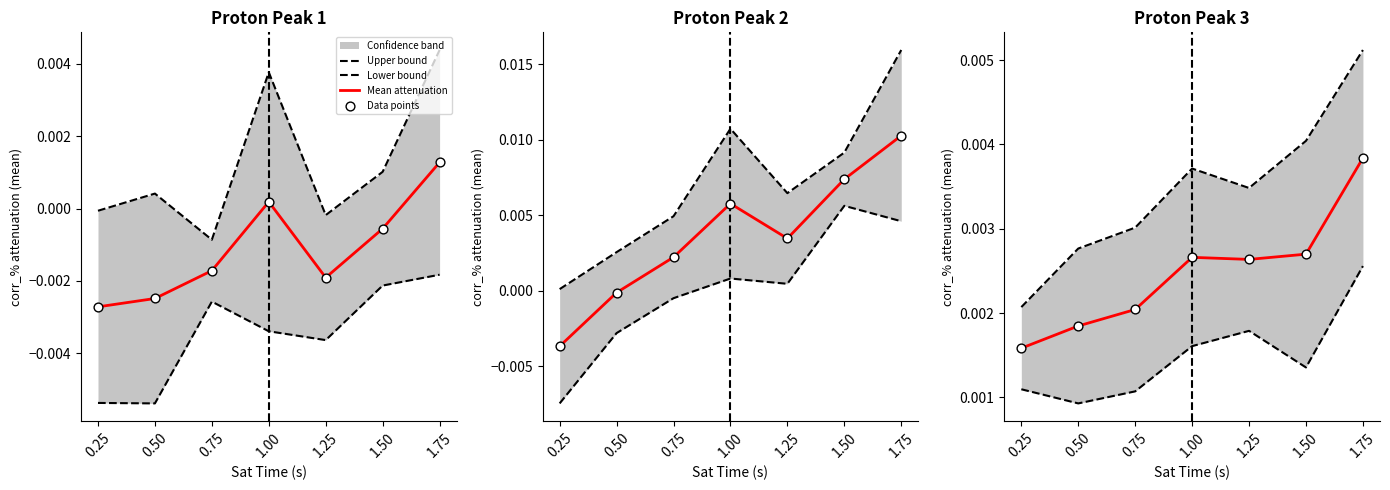

At how many categories does at least one series exceed 0?

7